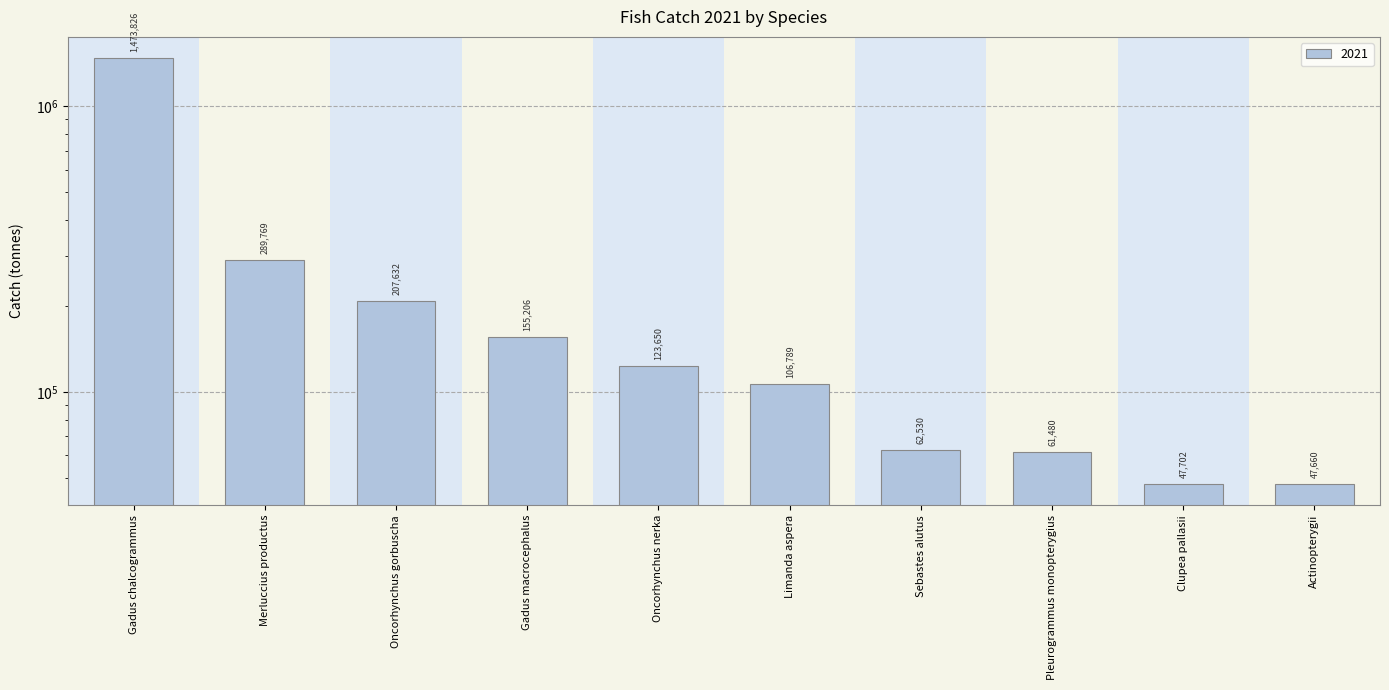

Reading left to right, list all the values displayed in this chart.

Gadus chalcogrammus=1473826.2	Merluccius productus=289769.8	Oncorhynchus gorbuscha=207632.0	Gadus macrocephalus=155206.0	Oncorhynchus nerka=123650.0	Limanda aspera=106789.0	Sebastes alutus=62530.0	Pleurogrammus monopterygius=61480.0	Clupea pallasii=47702.7	Actinopterygii=47660.5